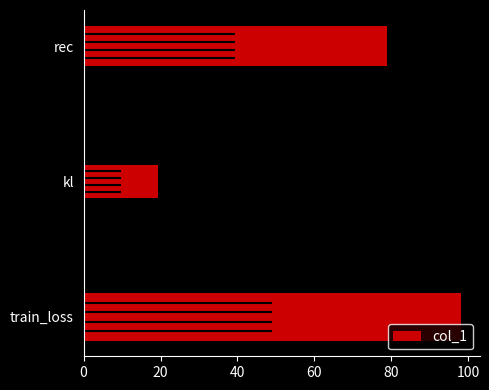

Rank the categories by col_1 value from highest to lowest.

train_loss, rec, kl